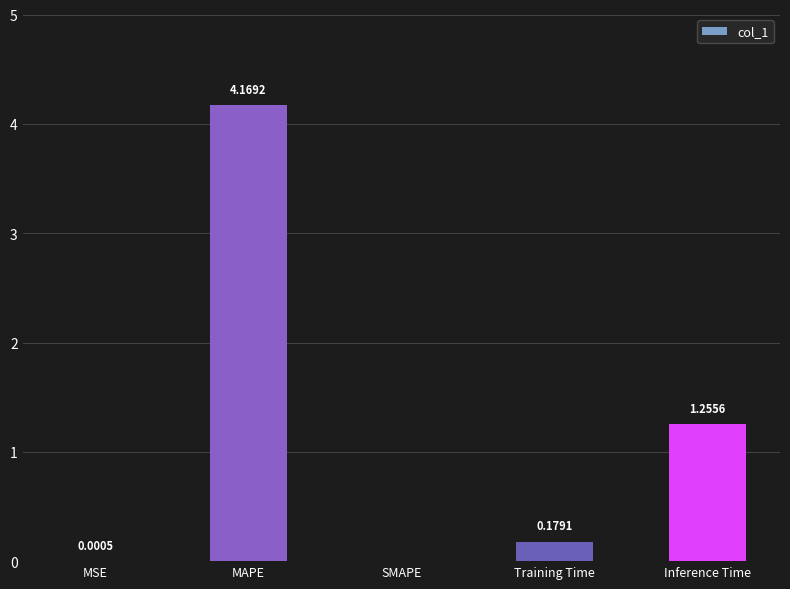

At which category does the chart reach its peak across all series?

MAPE